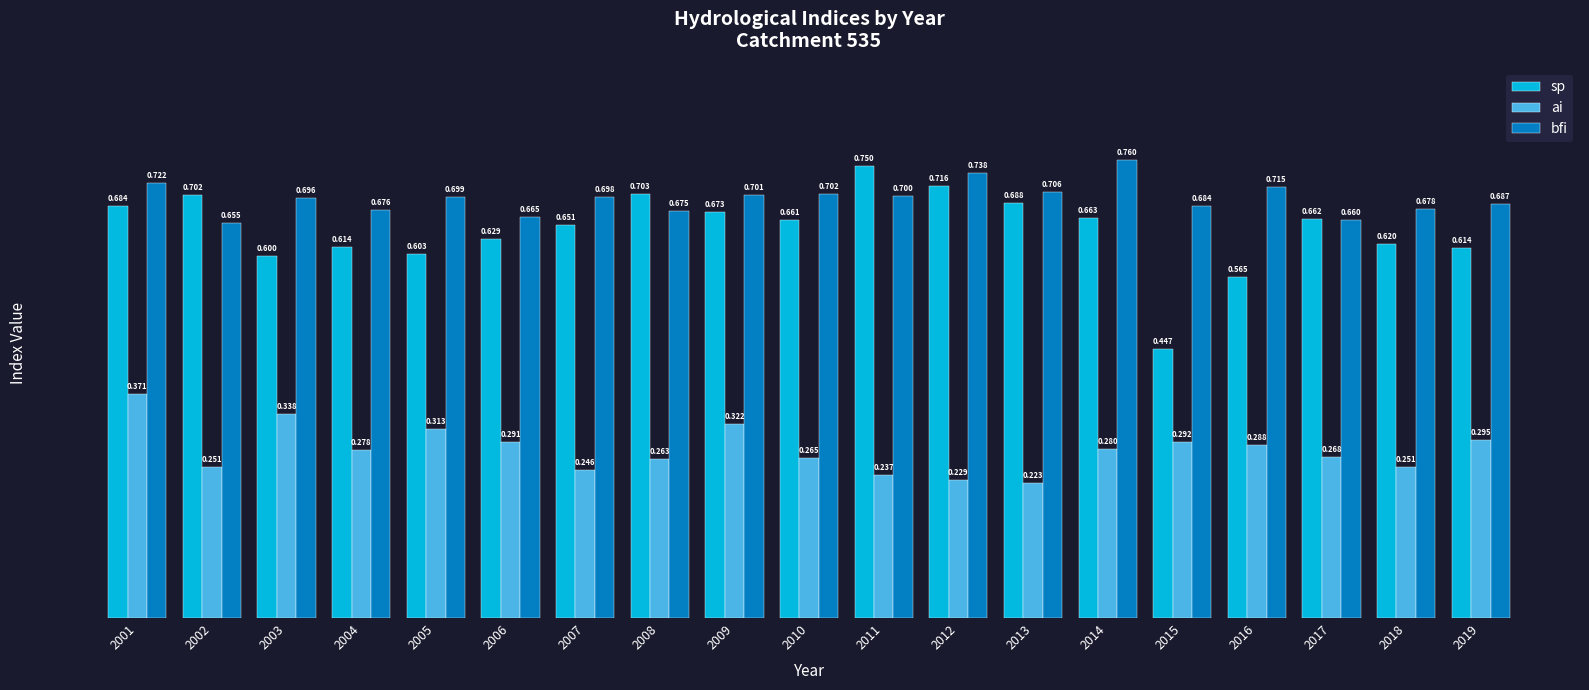

What are all the series names shown in the legend?

sp, ai, bfi